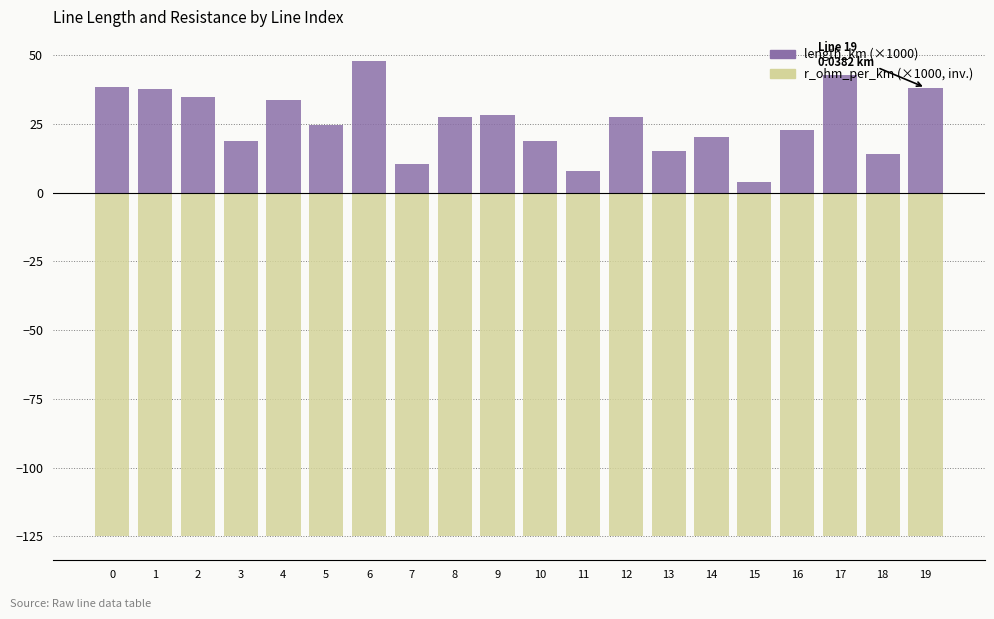

Read the r_ohm_per_km (×1000, inv.) value at 10.

-125.0